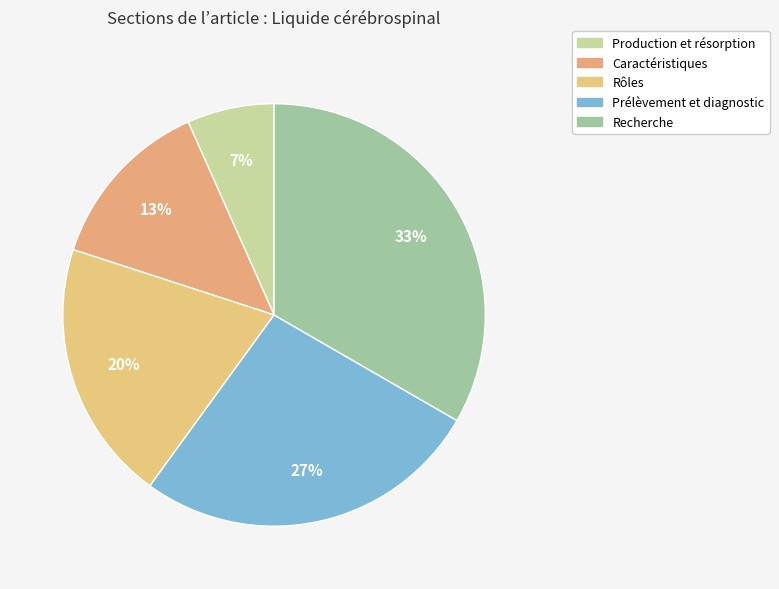

True or false: Prélèvement et diagnostic accounts for 27% of the total.

True